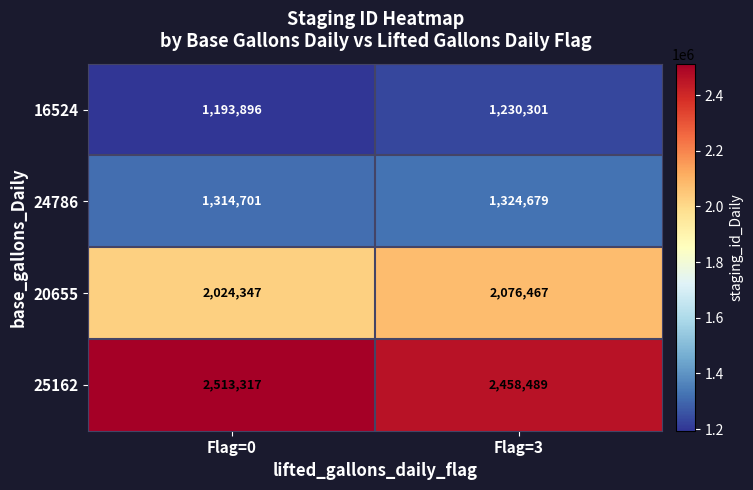

Reading left to right, list all the values displayed in this chart.

16524: Flag=0=1193896	Flag=3=1230301
24786: Flag=0=1314701	Flag=3=1324679
20655: Flag=0=2024347	Flag=3=2076467
25162: Flag=0=2513317	Flag=3=2458489